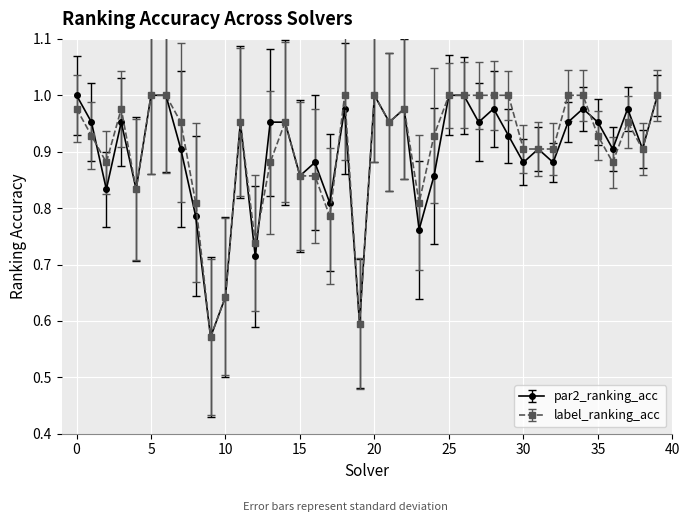

How many interior local valleys does the par2_ranking_acc series have?

14